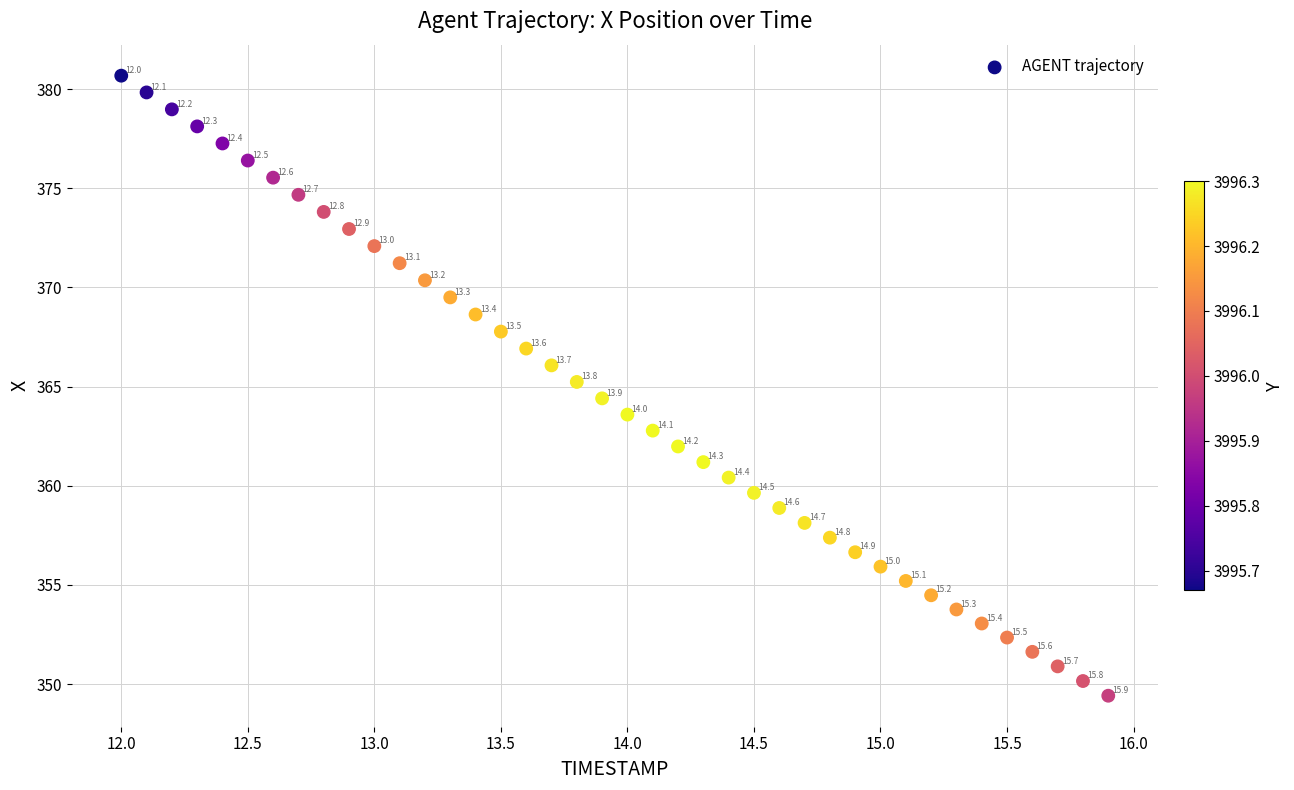

What is the range of X values (max minus min)?

3.9